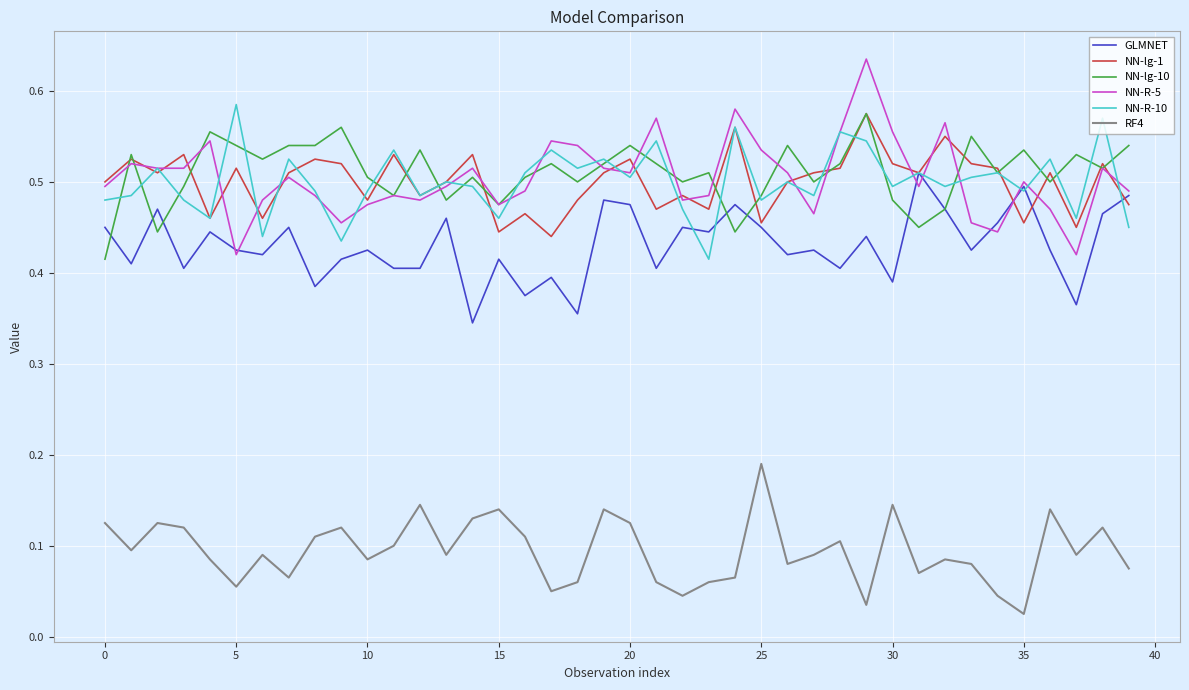

How many series are shown in this chart?

6